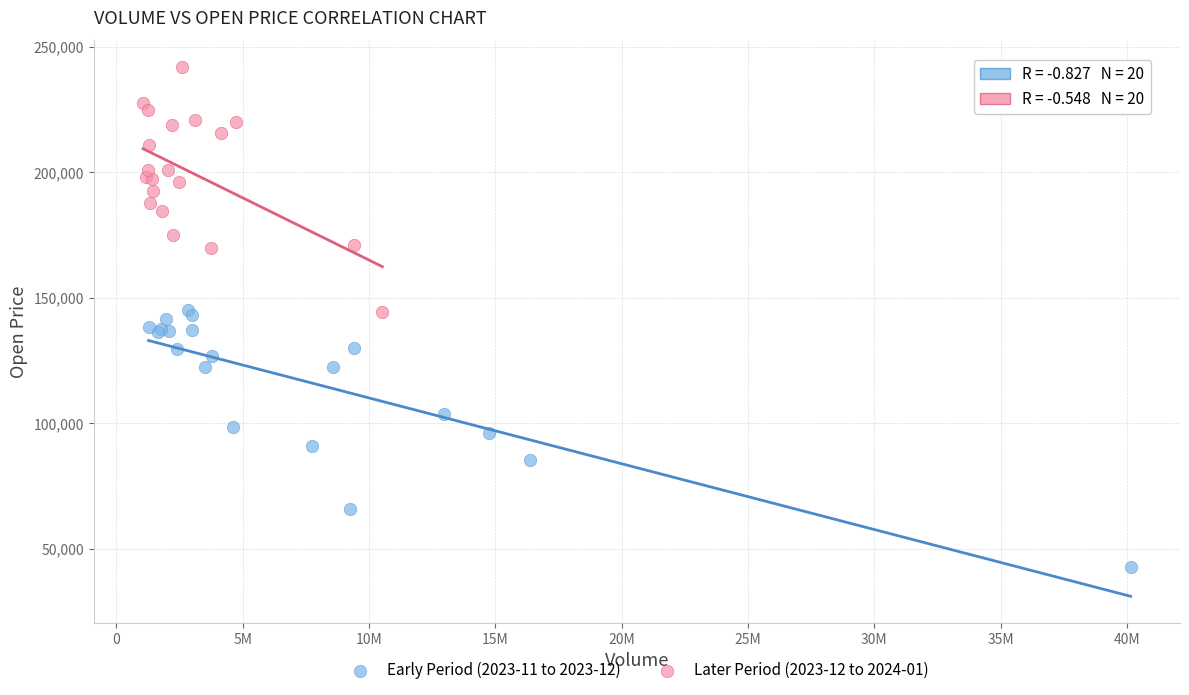

Which series contains the highest Y value?

Later Period (2023-12 to 2024-01)